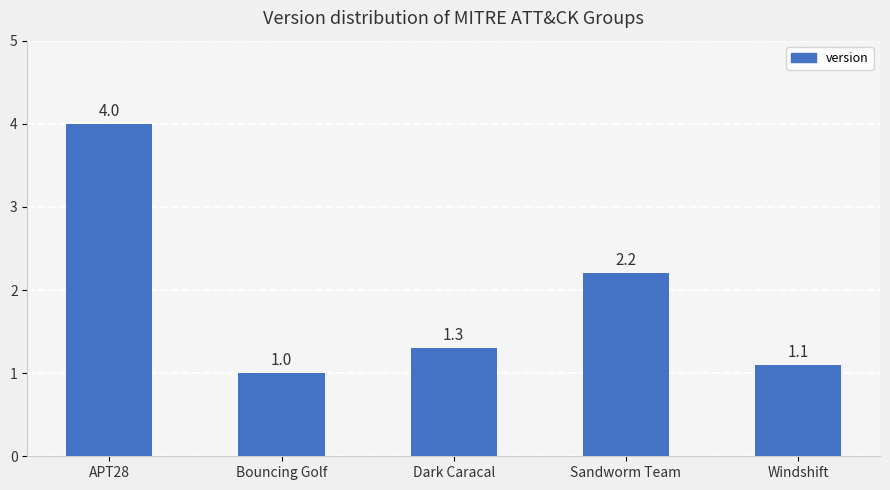

What is the difference between the maximum and minimum values?

3.0